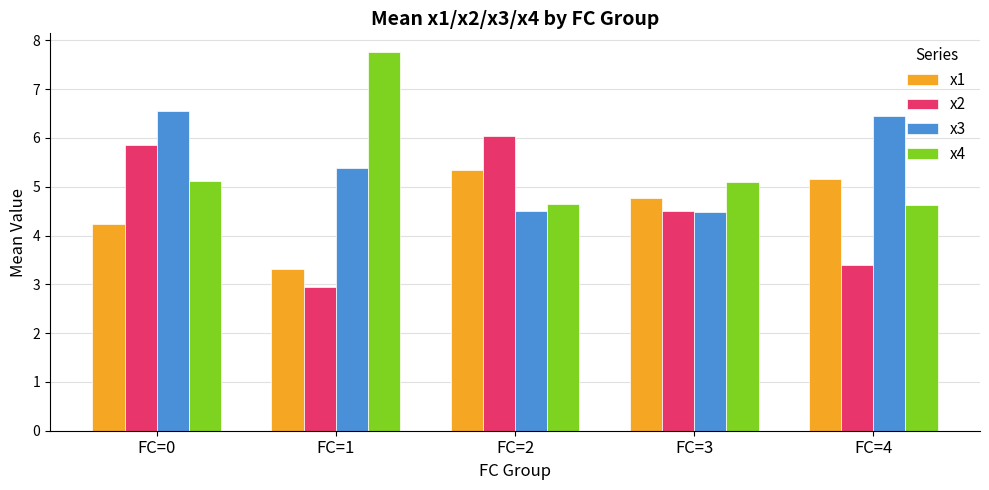

At which category is the sum across all series the highest?

FC=0